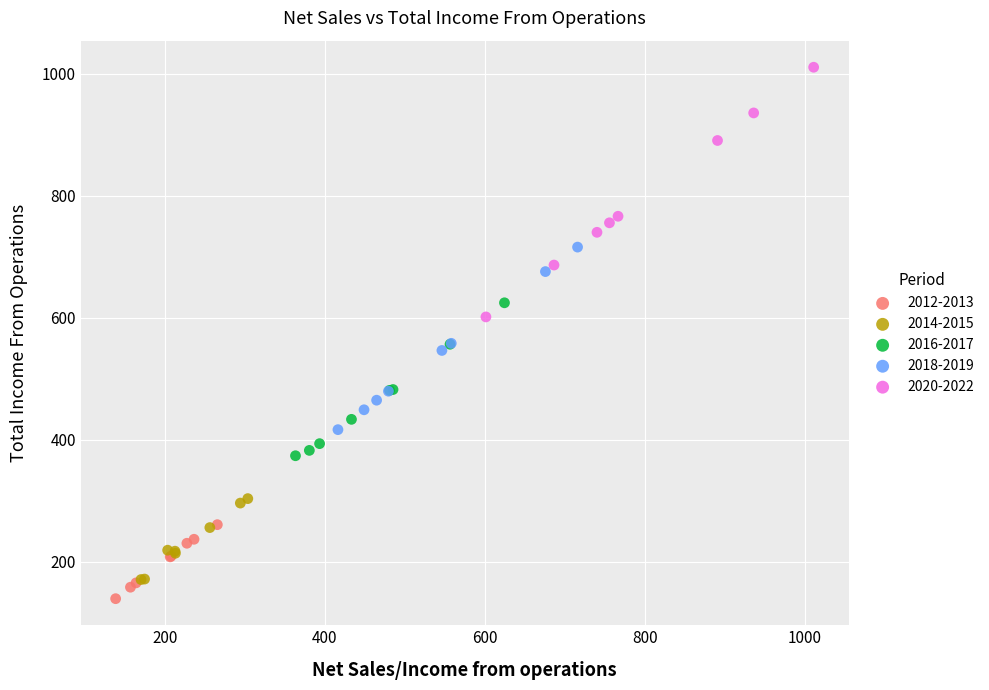

Which series has the largest Y range (max minus min)?

2020-2022